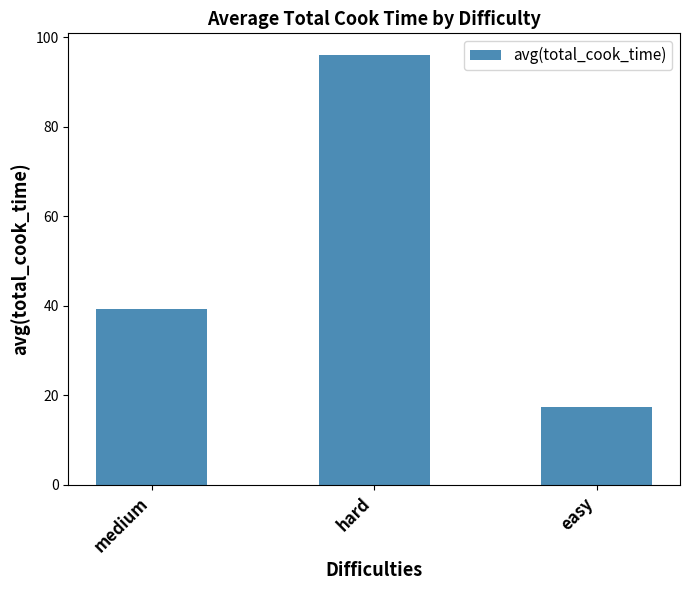

How many categories are shown in the chart?

3